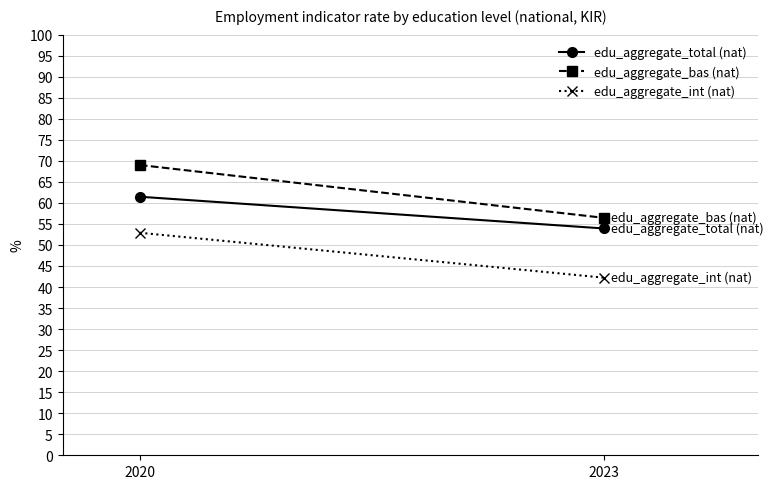

What is the sum of all edu_aggregate_total (nat) values?

115.4